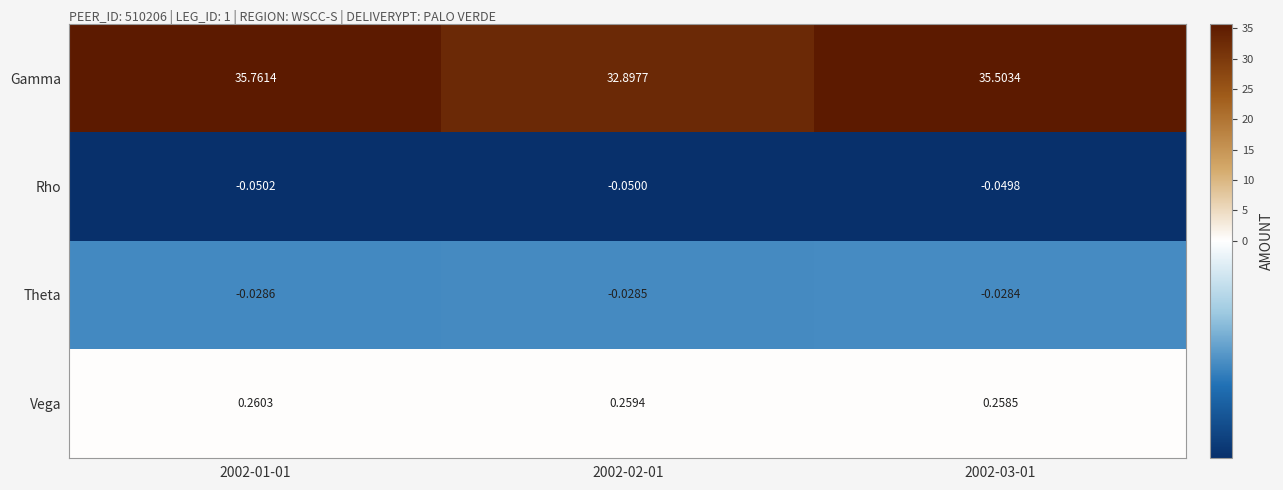

At 2002-02-01, list the series in order from largest to smallest.

Gamma, Vega, Theta, Rho